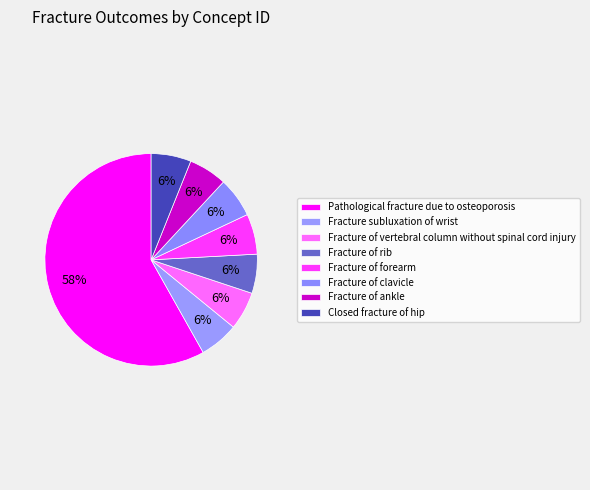

Between Pathological fracture due to osteoporosis and Fracture subluxation of wrist, which is larger?

Pathological fracture due to osteoporosis